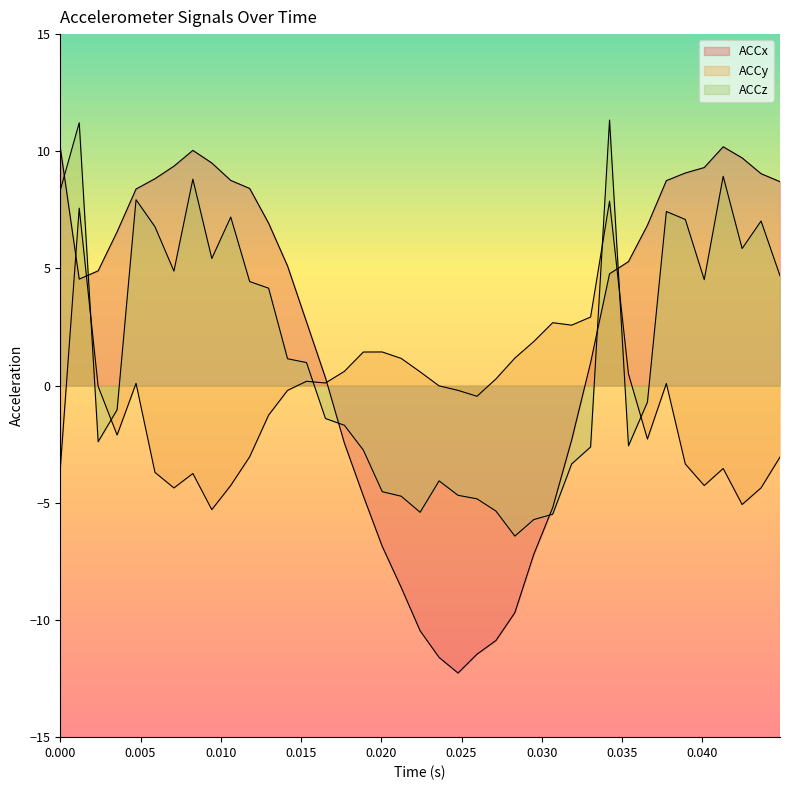

Which series has the largest total across all categories?

ACCx